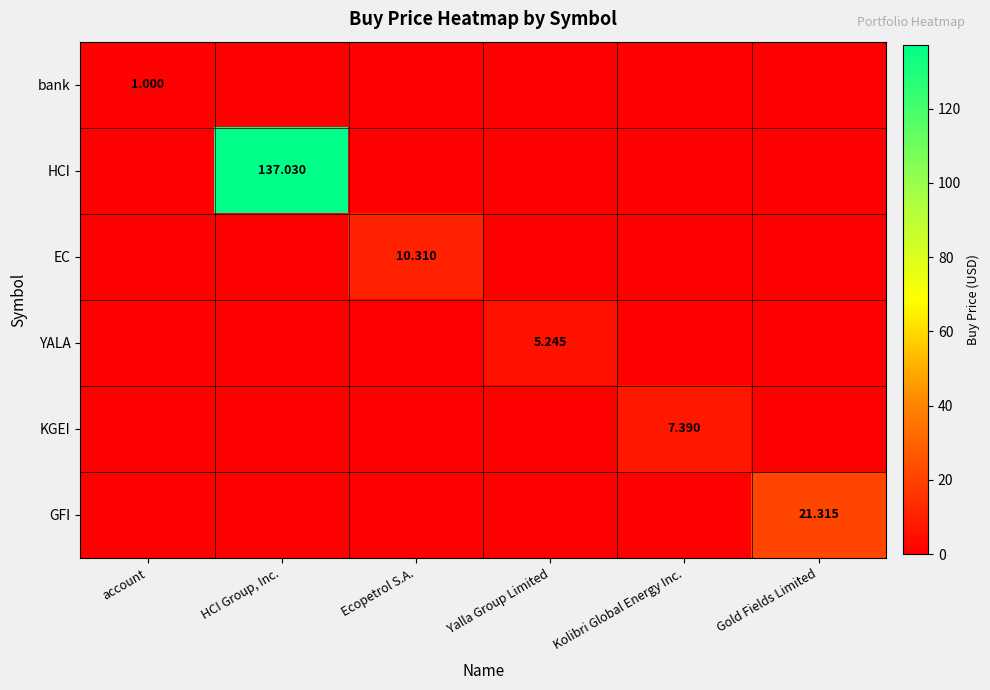

How many data points in HCI are above 0?

1